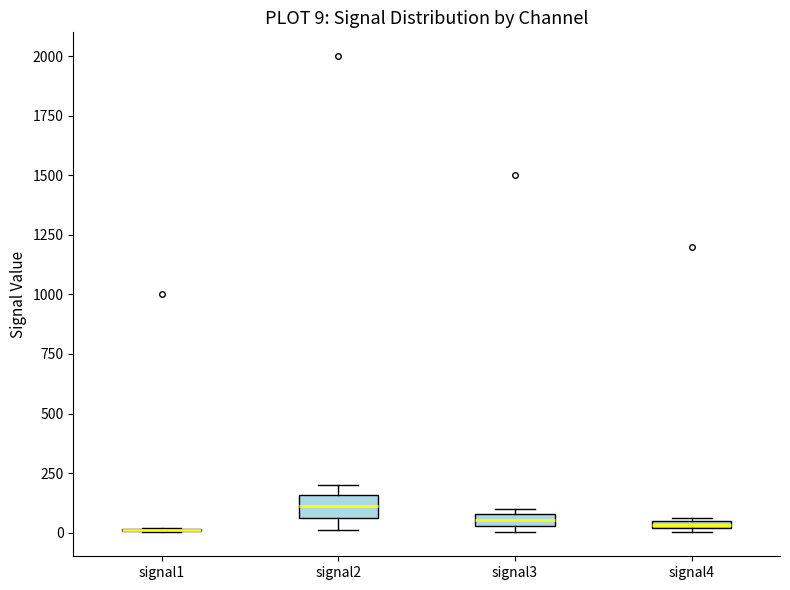

Which box is the tallest, from its lower edge to its upper edge?

signal2